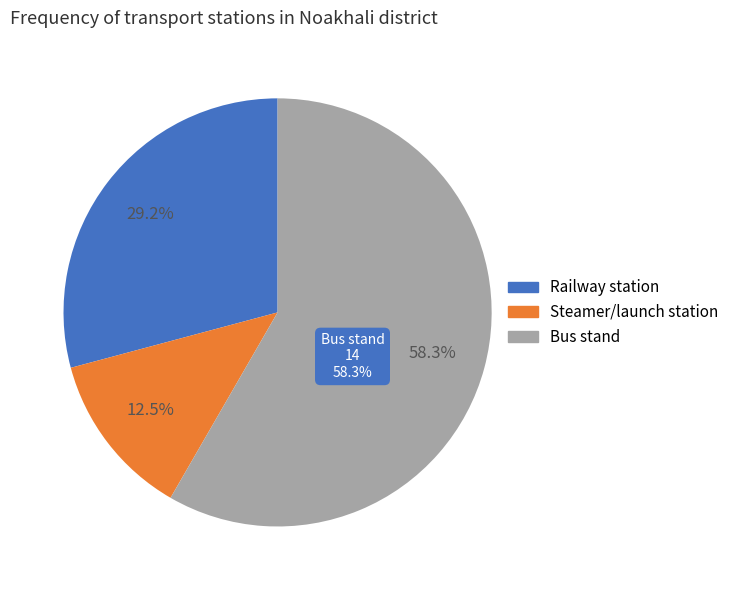

To the nearest percent, what is the combined percentage of Steamer/launch station and Bus stand?

71%